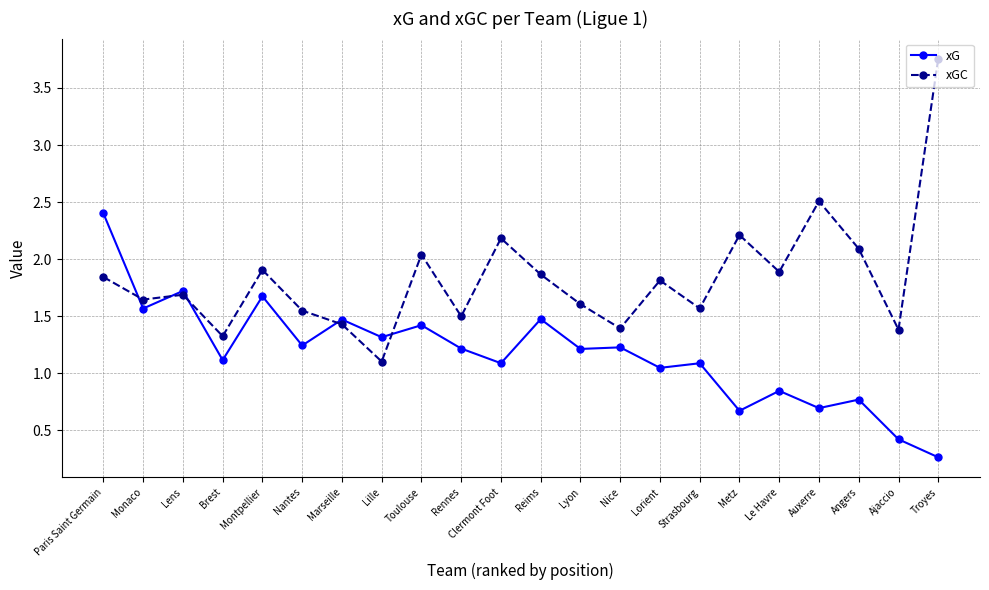

True or false: xGC has more than 2 interior local peaks.

True